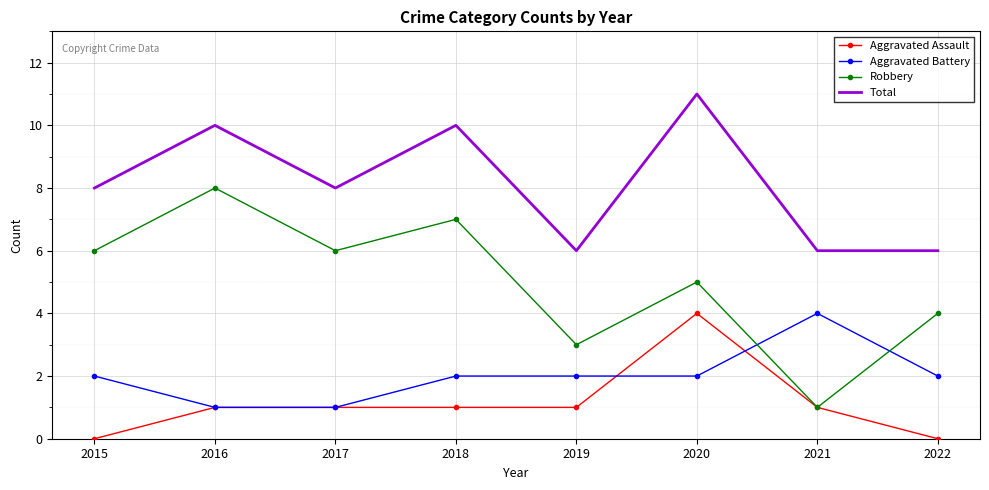

What is the difference between the highest and lowest values at 2015?

8